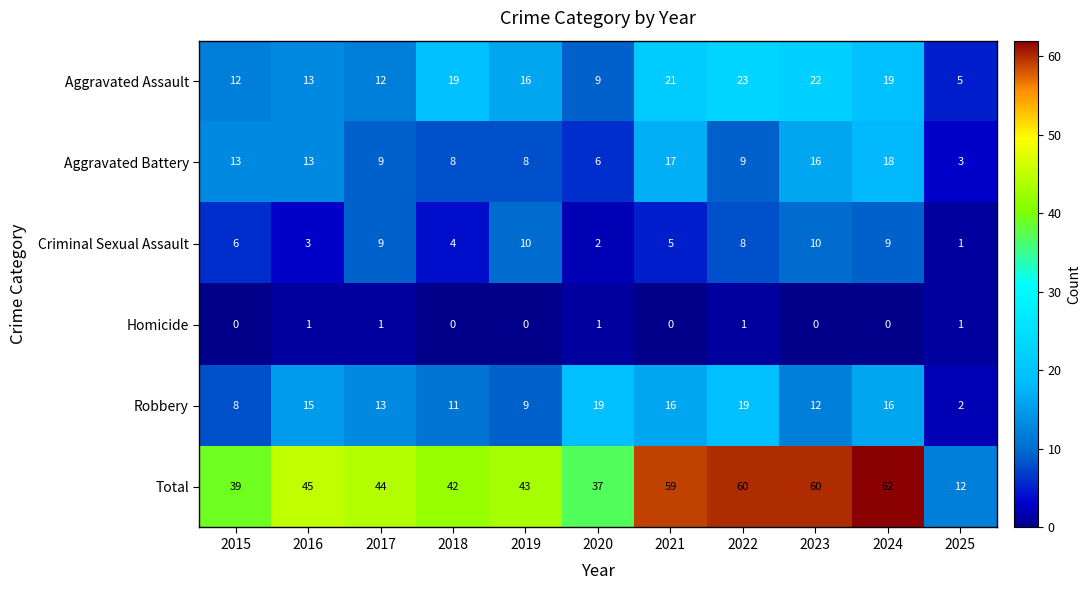

What is the difference between the maximum and minimum values in the Total series?

50